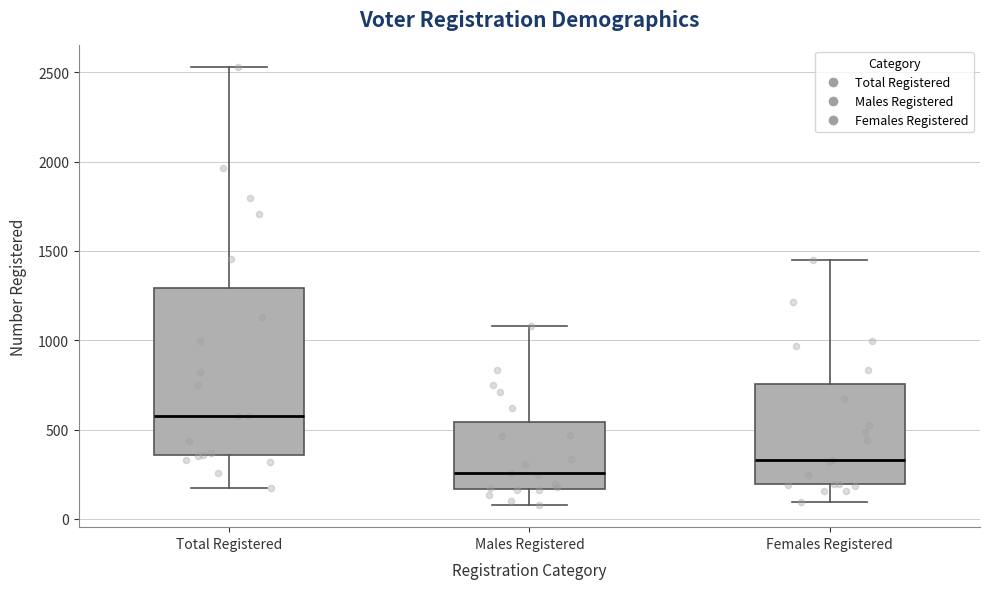

Where does the upper whisker of the box for Males Registered end on the y-axis? The values are not printed on the chart, so give them approximately, as read against the axis.

1100